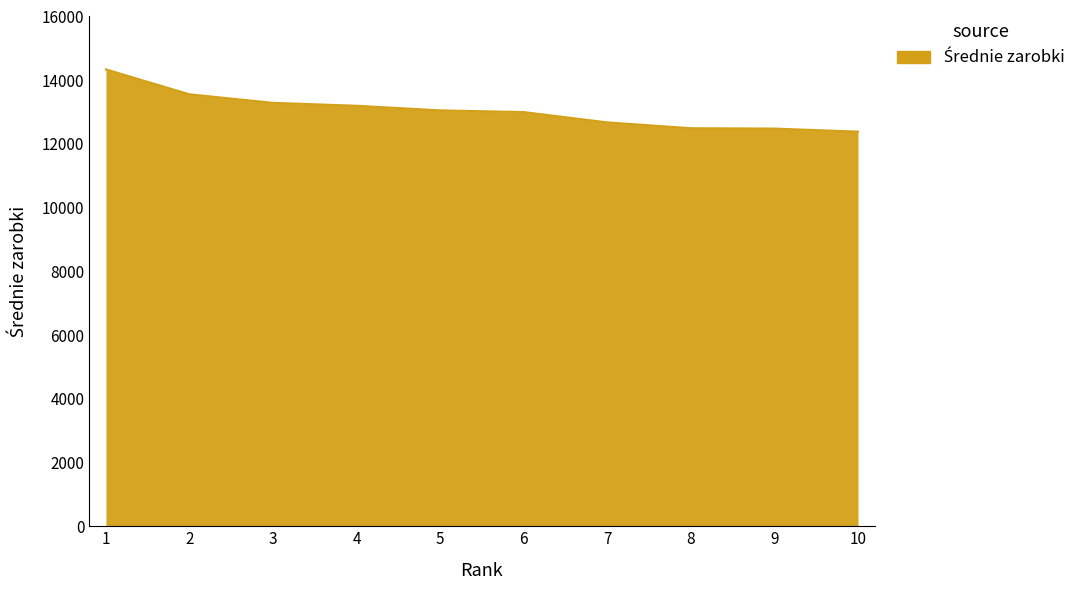

What is the difference between the maximum and minimum values?

1953.5